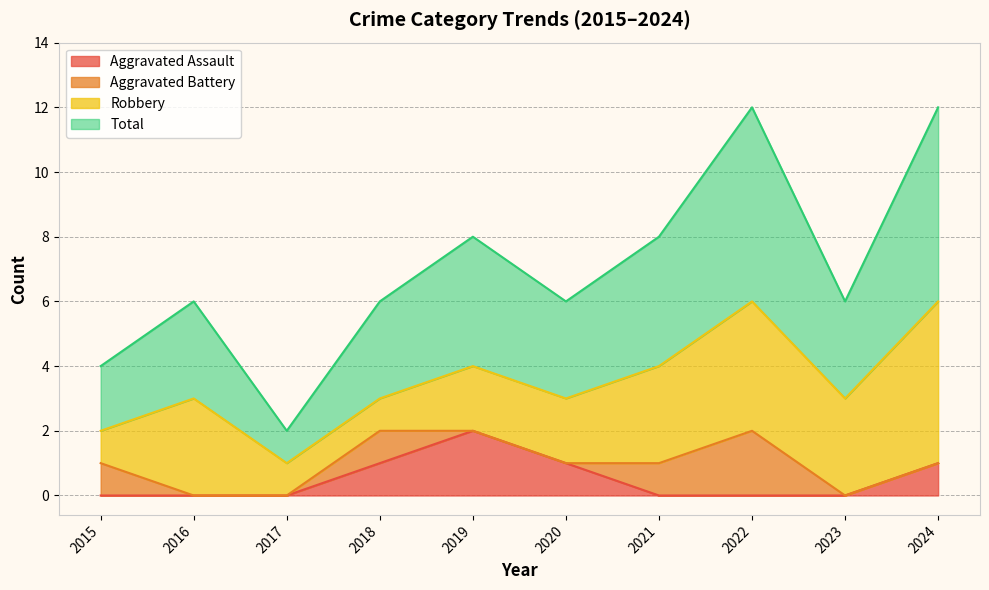

Does the chart display data point markers on the line(s)?

No